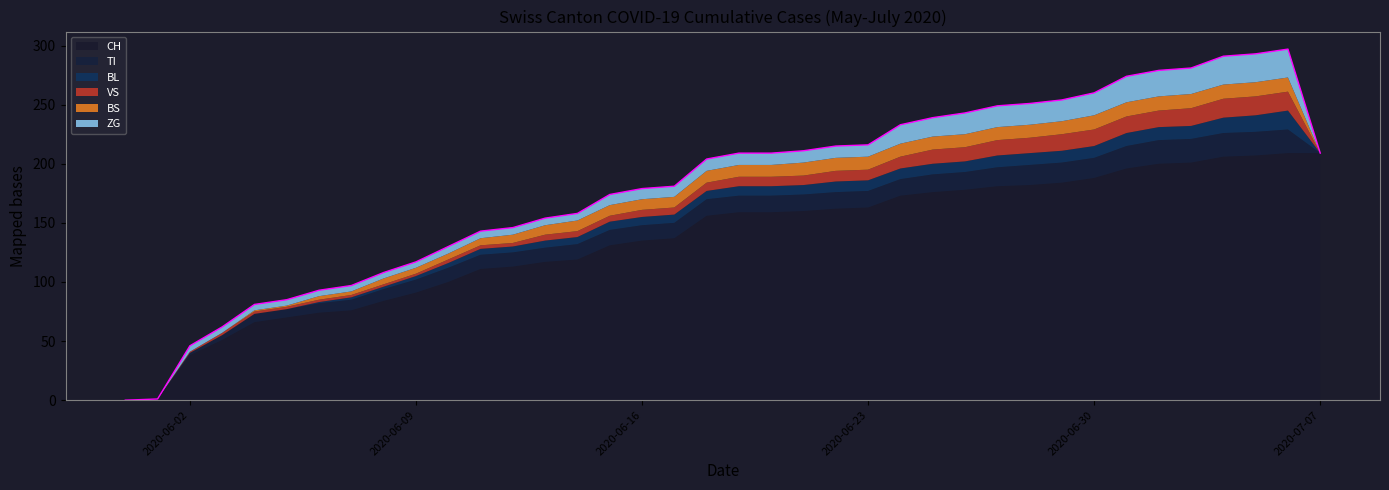

How many values in the CH series exceed 159?

17